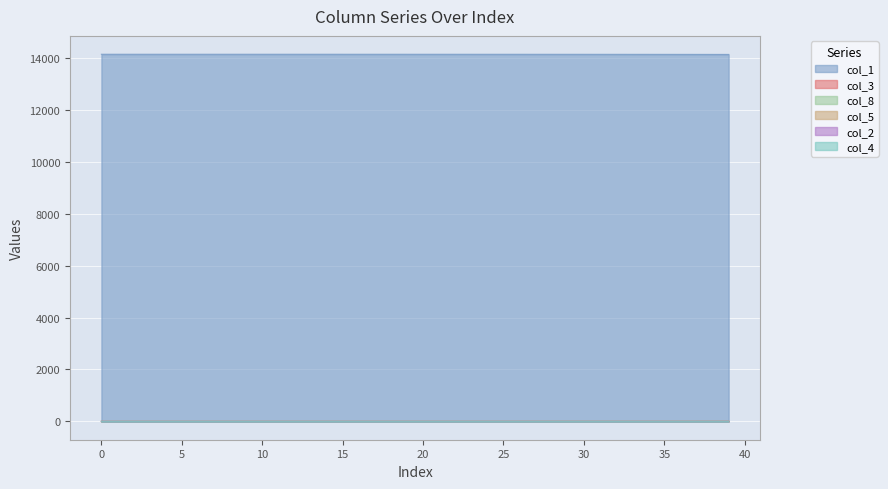

What are all the series names shown in the legend?

col_1, col_3, col_8, col_5, col_2, col_4